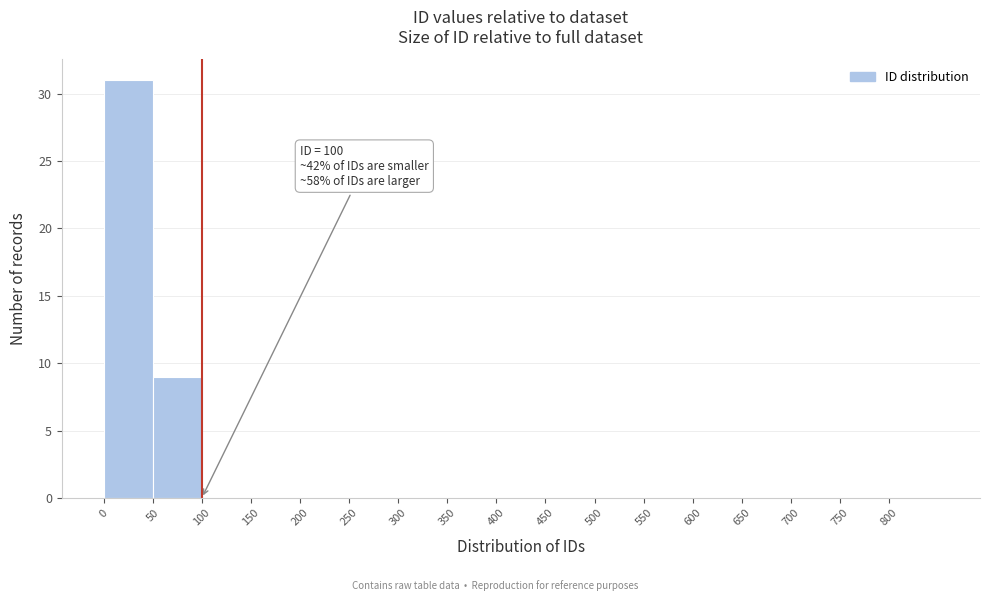

Which range on the x-axis has the tallest bar?

0 to 50